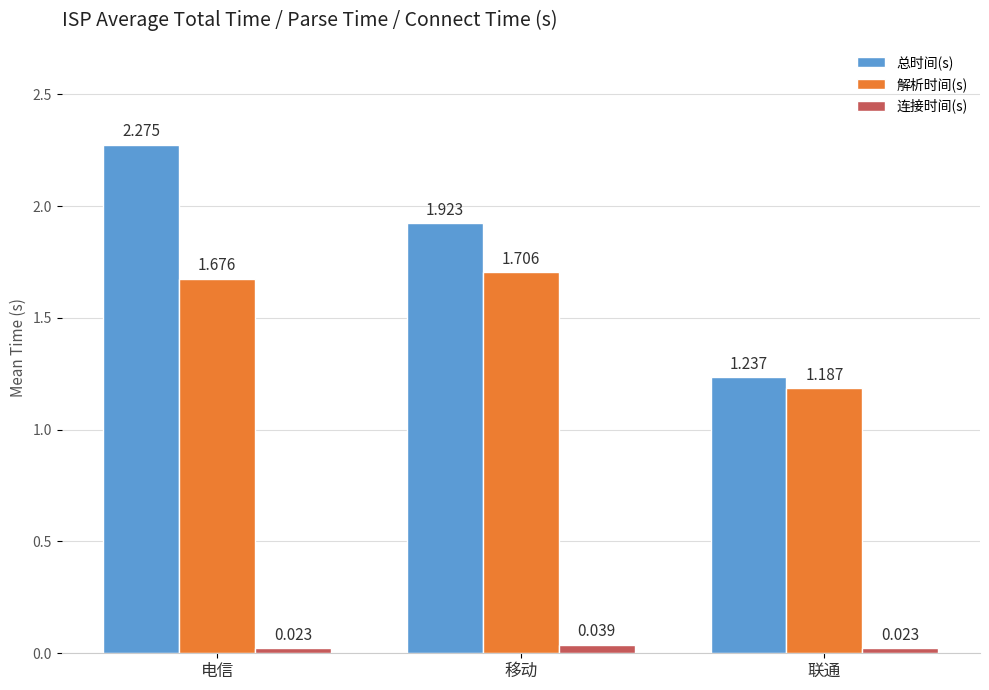

Which series has the largest total across all categories?

总时间(s)